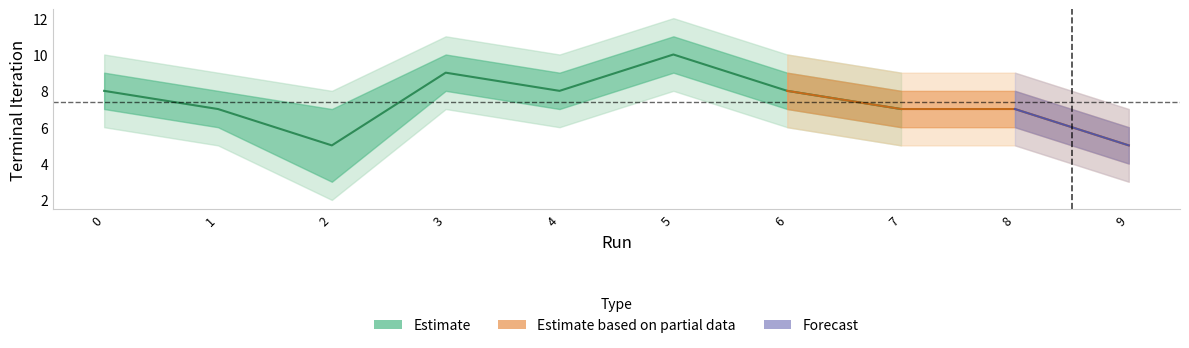

True or false: Terminal Iteration and outer_upper intersect in this chart.

False